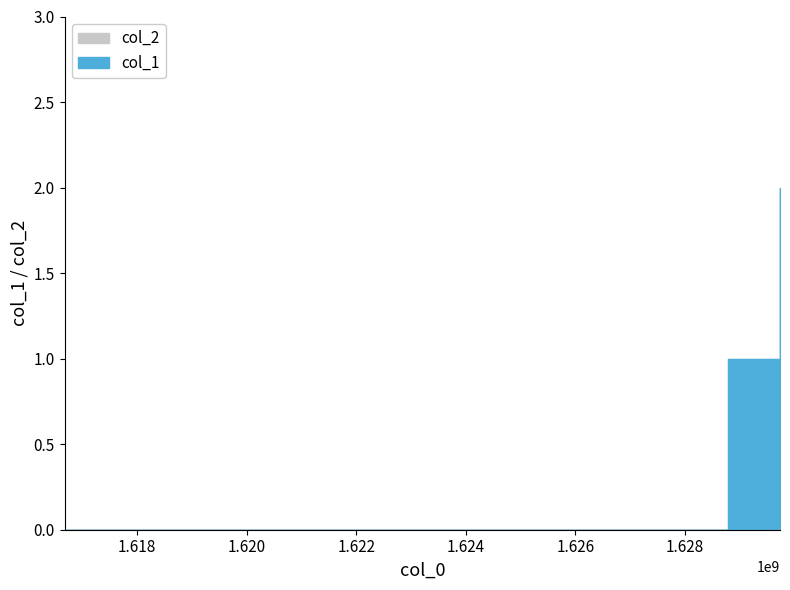

Rank the categories by value from lowest to highest.

1616678299, 1628778122, 1629735595